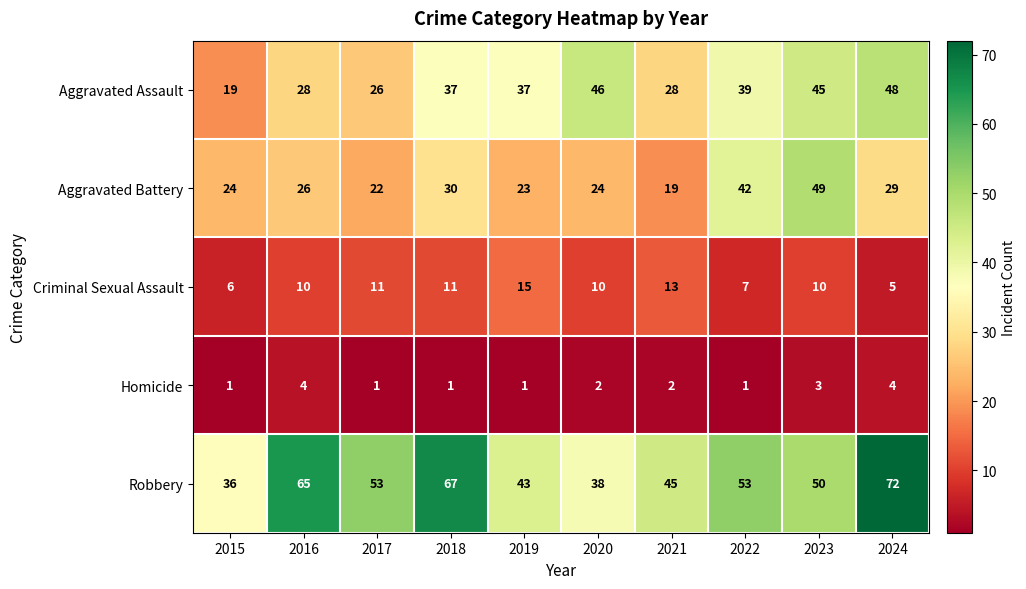

Which series changed the most between 2019 and 2023?

Aggravated Battery